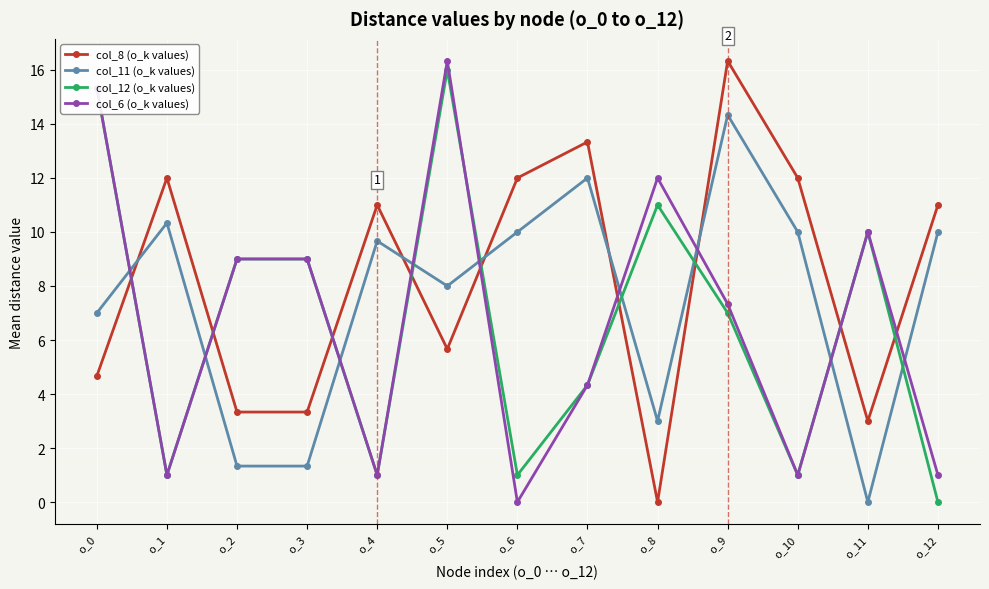

What is the spread (max minus min) of values at o_6?

12.0